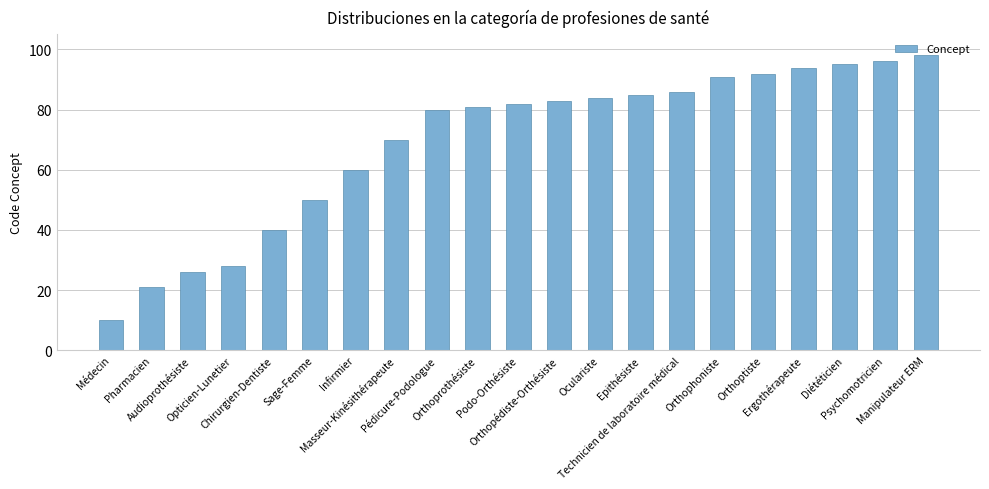

List the labels in order of value, largest first.

Manipulateur ERM, Psychomotricien, Diététicien, Ergothérapeute, Orthoptiste, Orthophoniste, Technicien de laboratoire médical, Epithésiste, Oculariste, Orthopédiste-Orthésiste, Podo-Orthésiste, Orthoprothésiste, Pédicure-Podologue, Masseur-Kinésithérapeute, Infirmier, Sage-Femme, Chirurgien-Dentiste, Opticien-Lunetier, Audioprothésiste, Pharmacien, Médecin